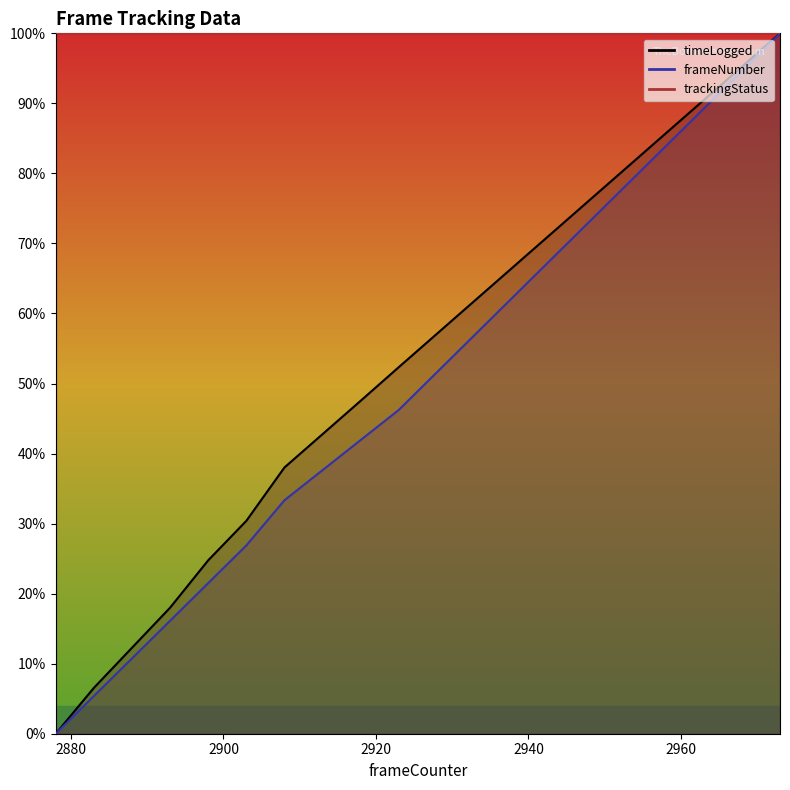

True or false: timeLogged and frameCounter intersect in this chart.

False